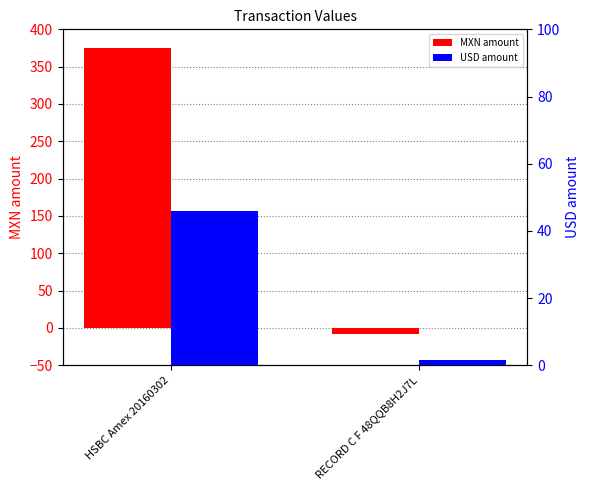

How many data points in MXN amount are above 375?

1